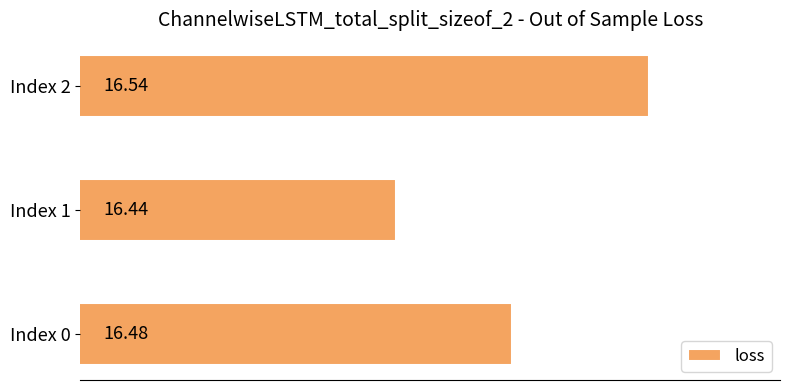

List the labels in order of value, smallest first.

Index 1, Index 0, Index 2